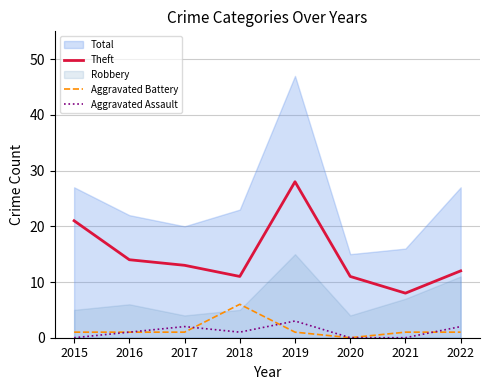

At how many categories does at least one series exceed 0?

8